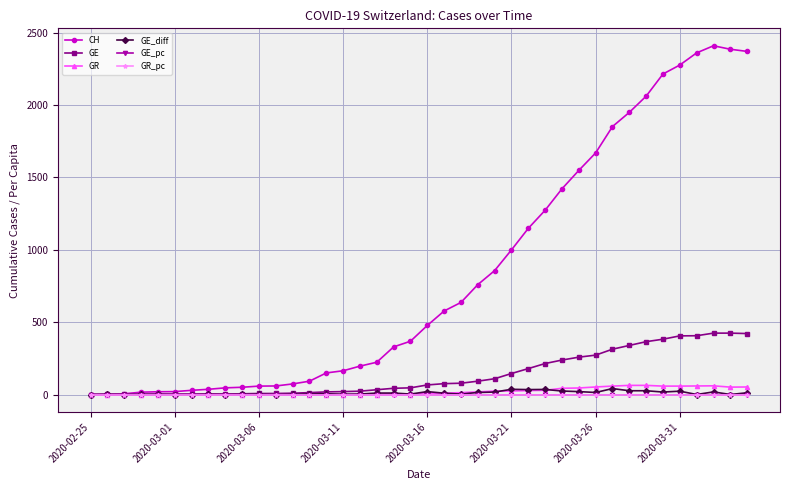

Which series has the largest total across all categories?

CH